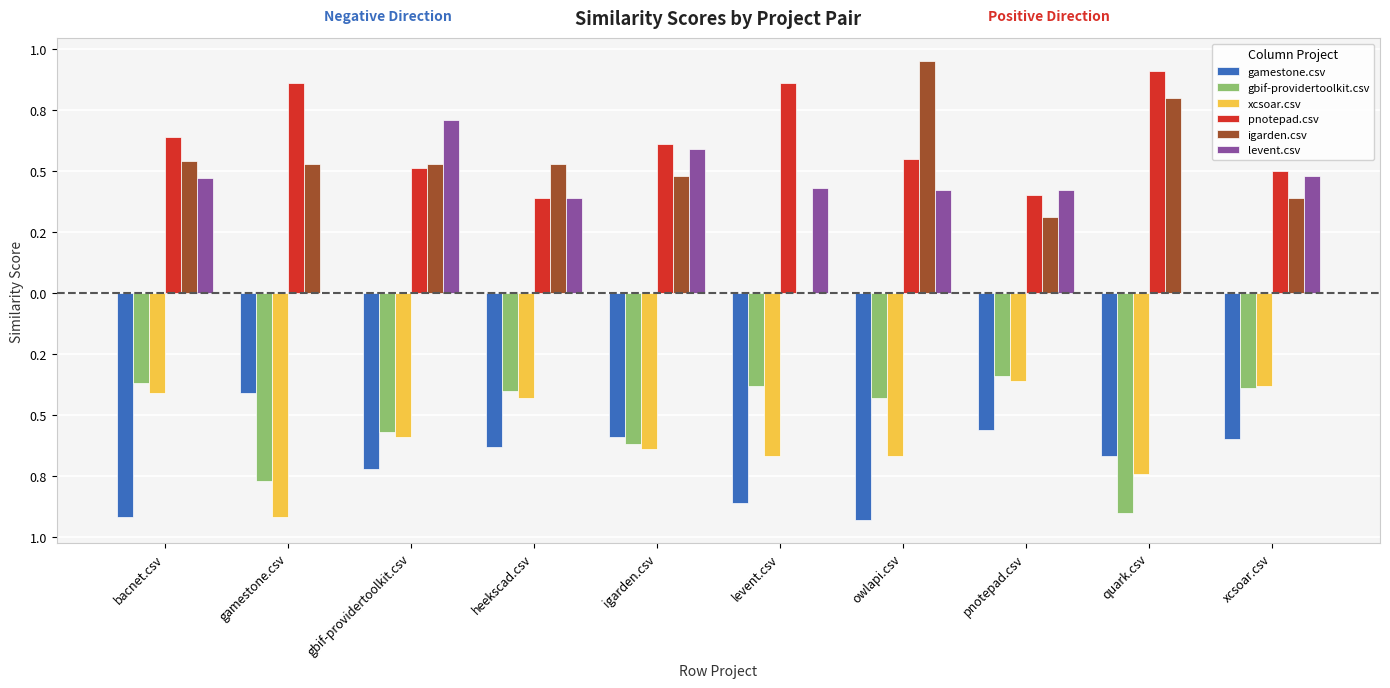

What is the smallest value displayed?

-0.9